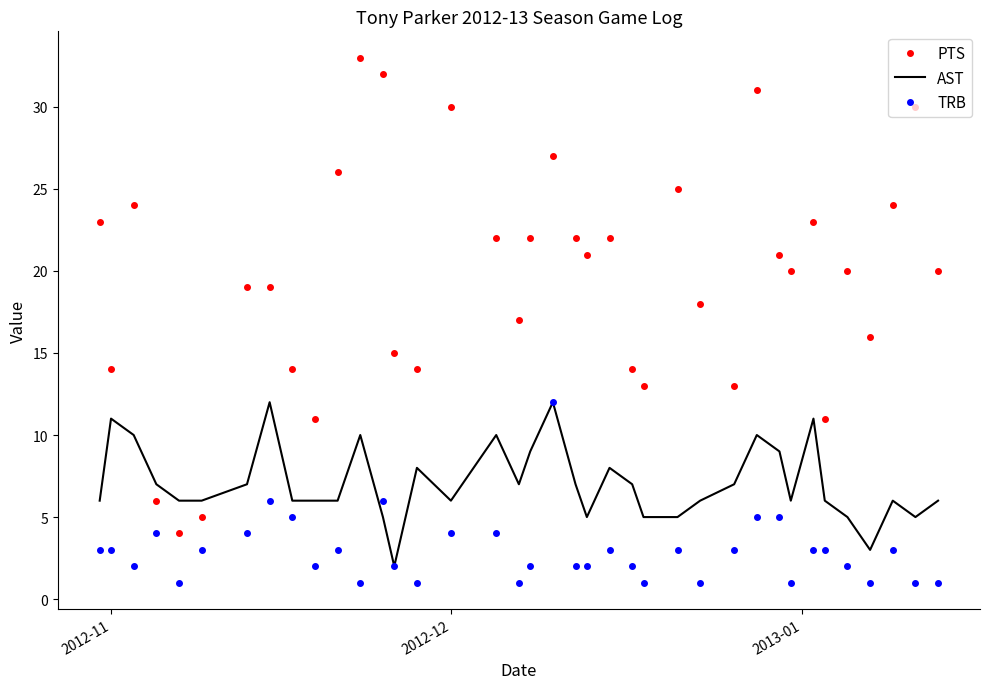

Which series has the largest total across all categories?

PTS